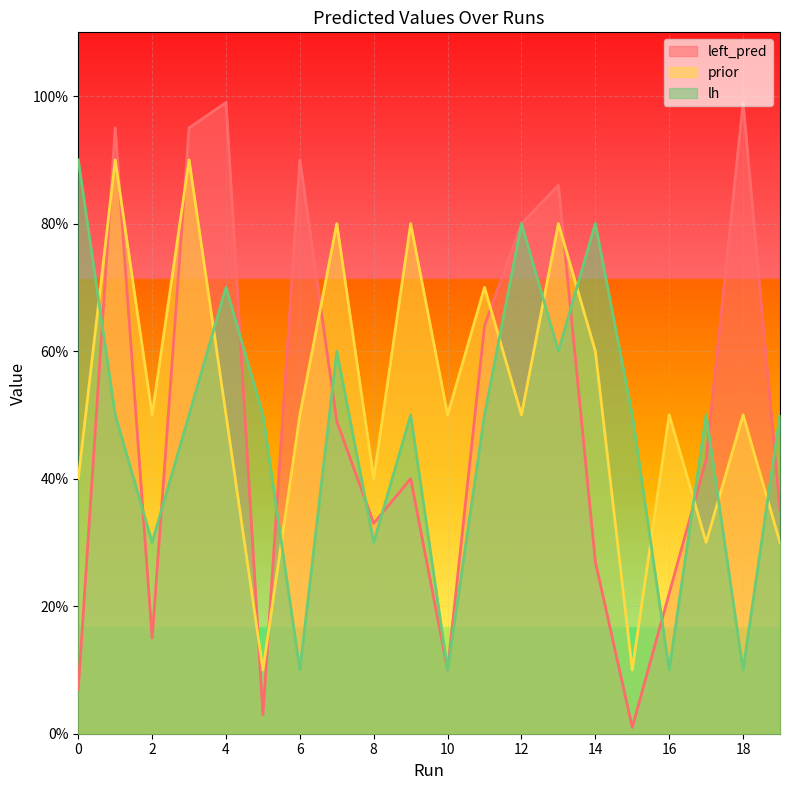

What is the total value across all series at 19?

1.1